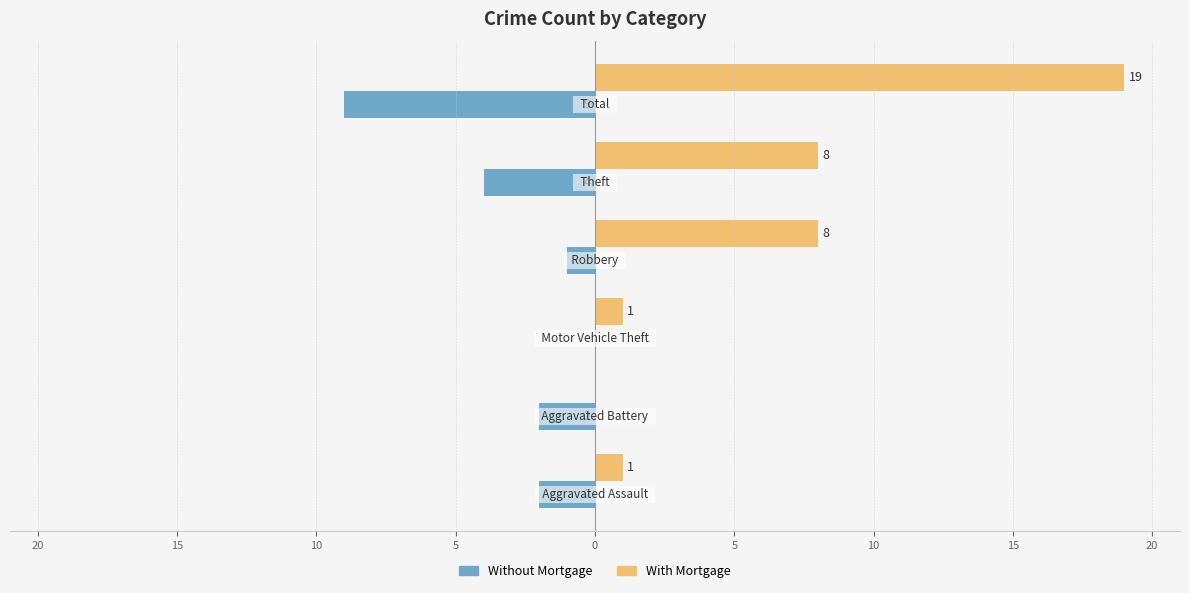

What are all the series names shown in the legend?

Without Mortgage, With Mortgage